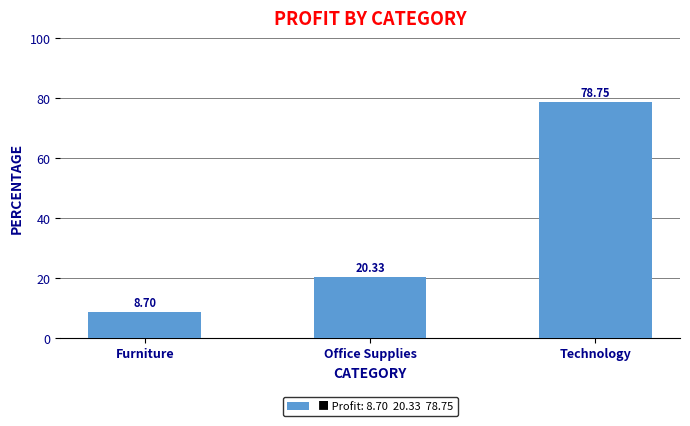

Approximately how many times larger is the value at Office Supplies compared to Furniture?

2.3